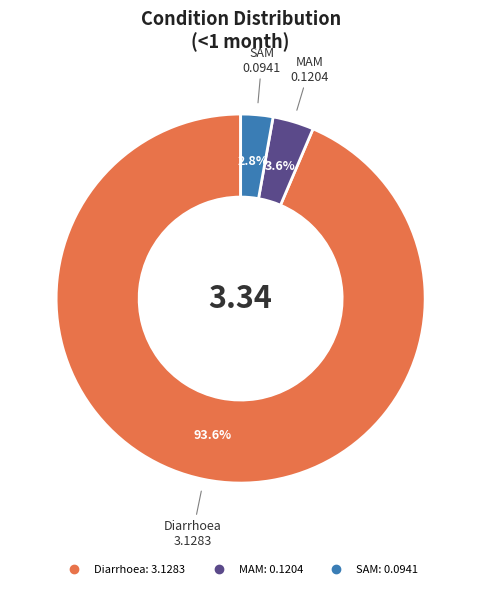

Rank the categories by value from lowest to highest.

SAM, MAM, Diarrhoea